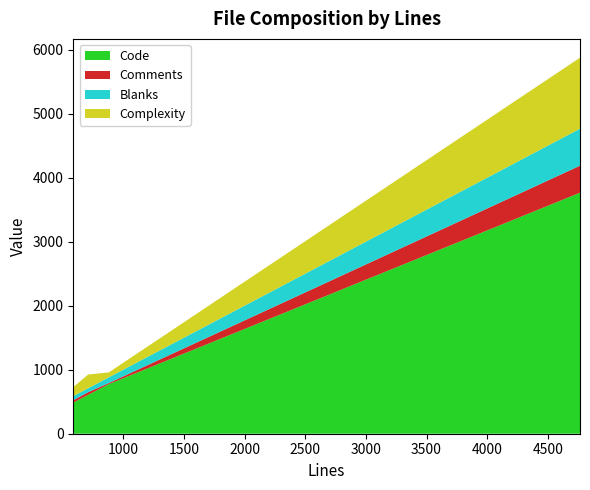

What is the highest value of the Code series?

3765